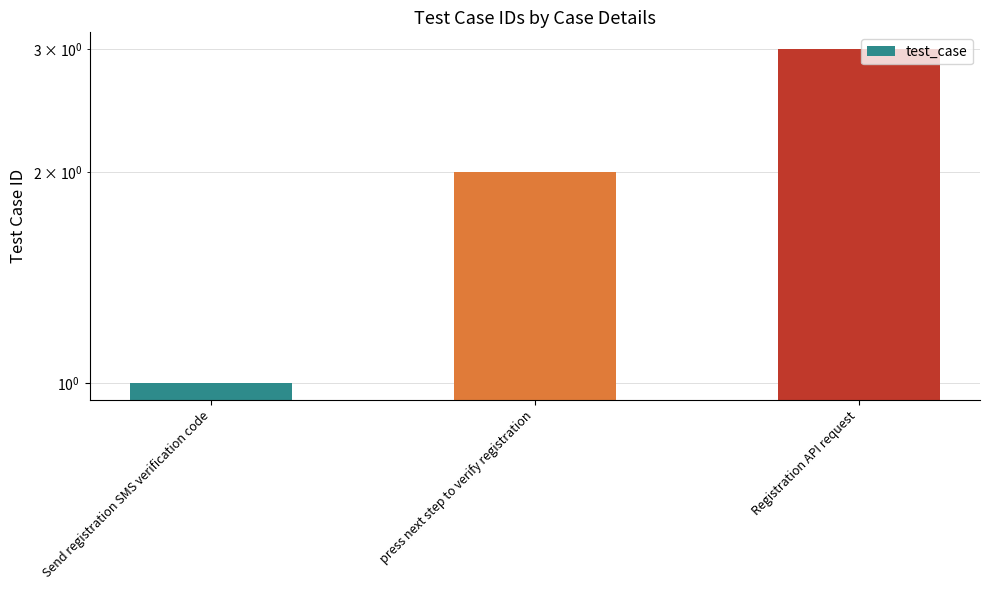

Between Send registration SMS verification code and Registration API request, which is larger?

Registration API request